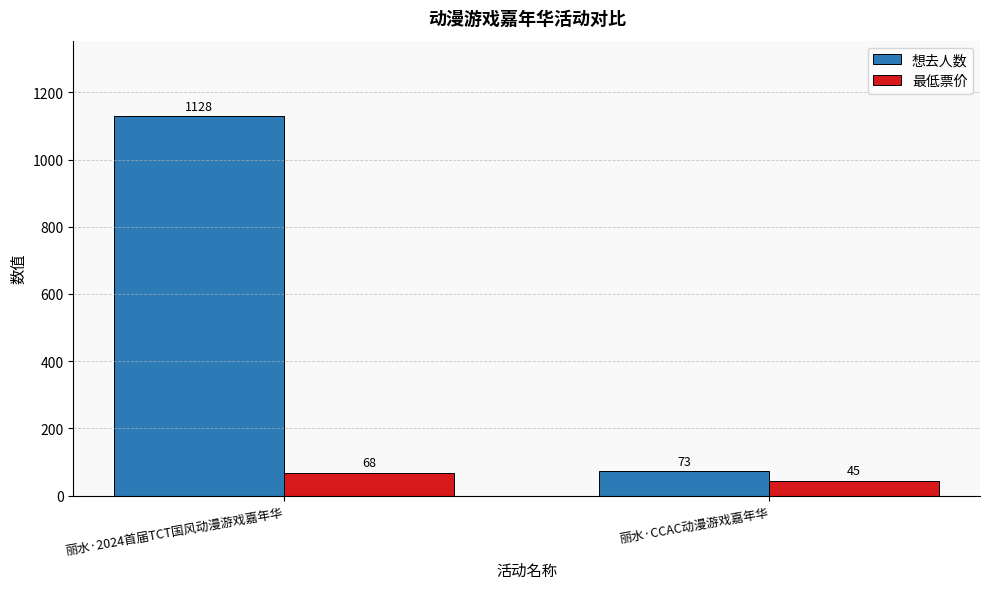

Which category has the lowest value in the 想去人数 series?

丽水·CCAC动漫游戏嘉年华